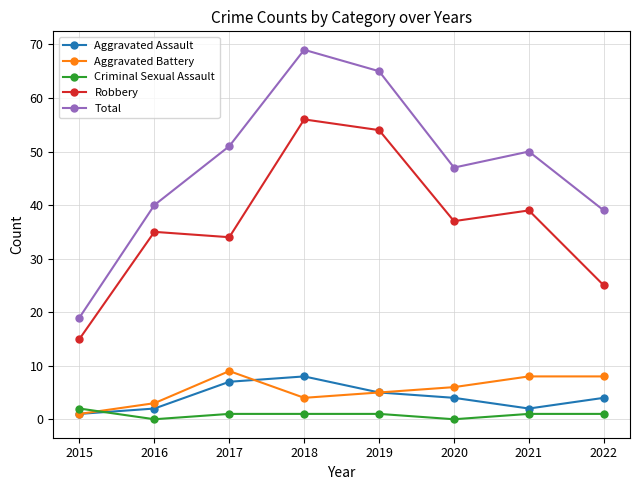

True or false: Aggravated Battery and Total cross at least once.

False